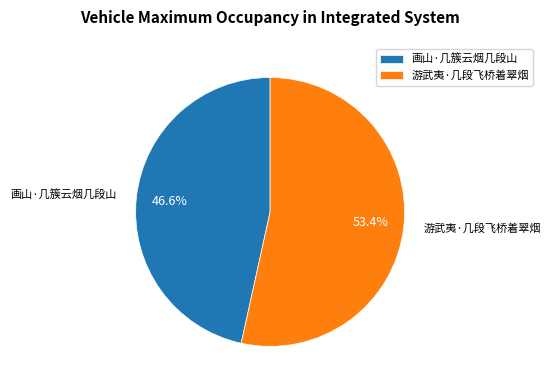

Is there any slice that represents more than half of the pie?

Yes